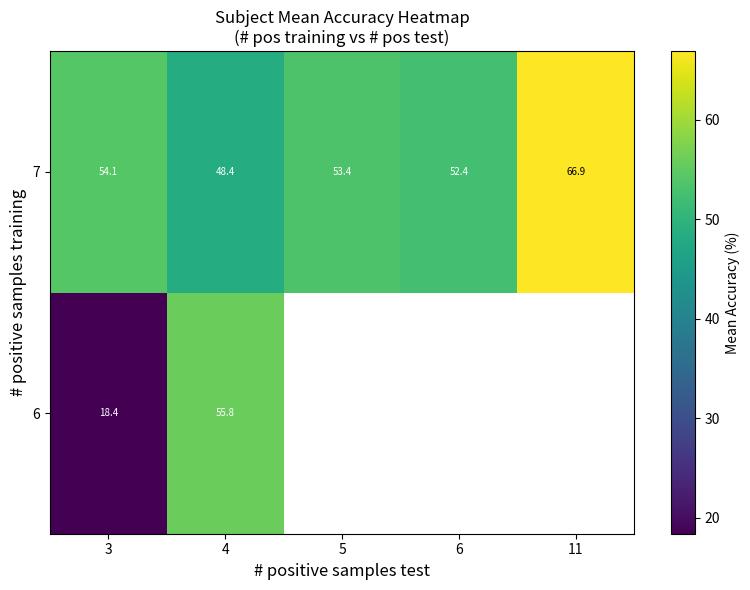

List the labels in order of 7 value, smallest first.

4, 6, 5, 3, 11